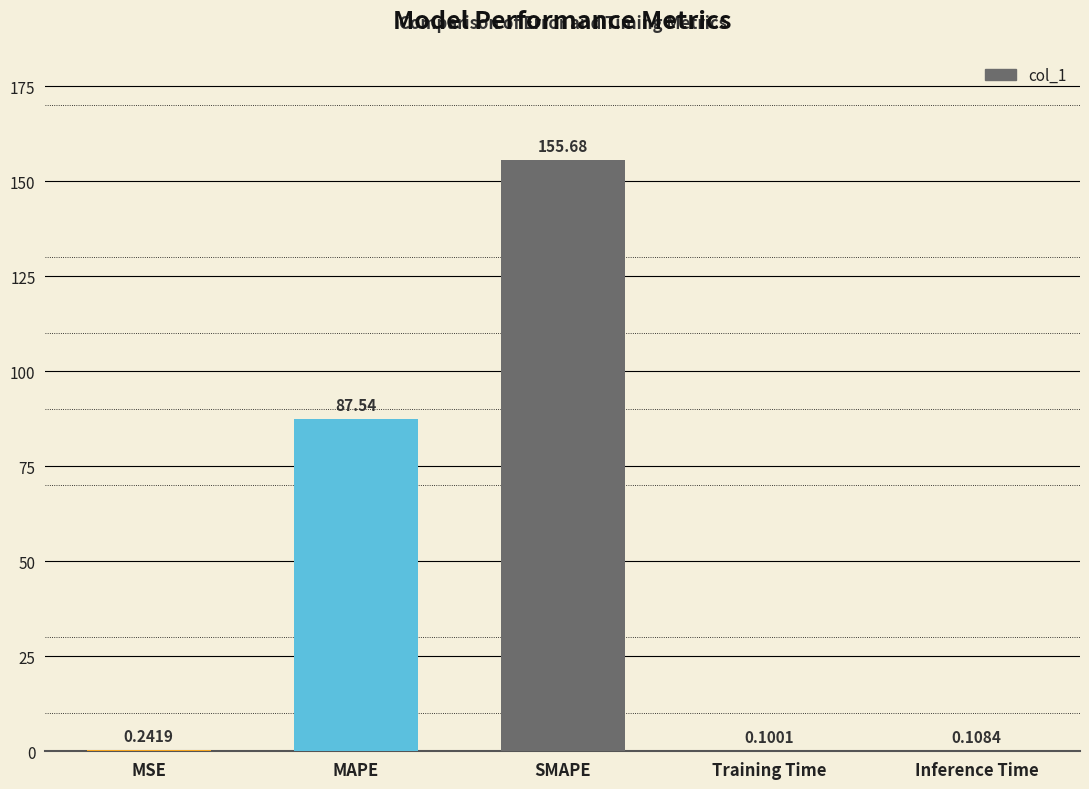

At which label is the value closest to 77?

MAPE